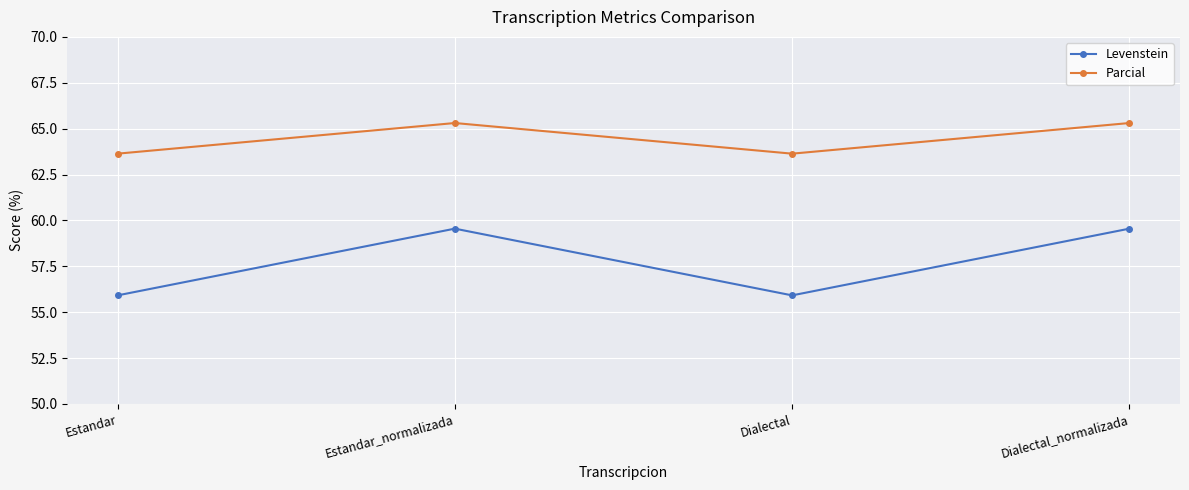

True or false: Parcial and Levenstein cross at least once.

False